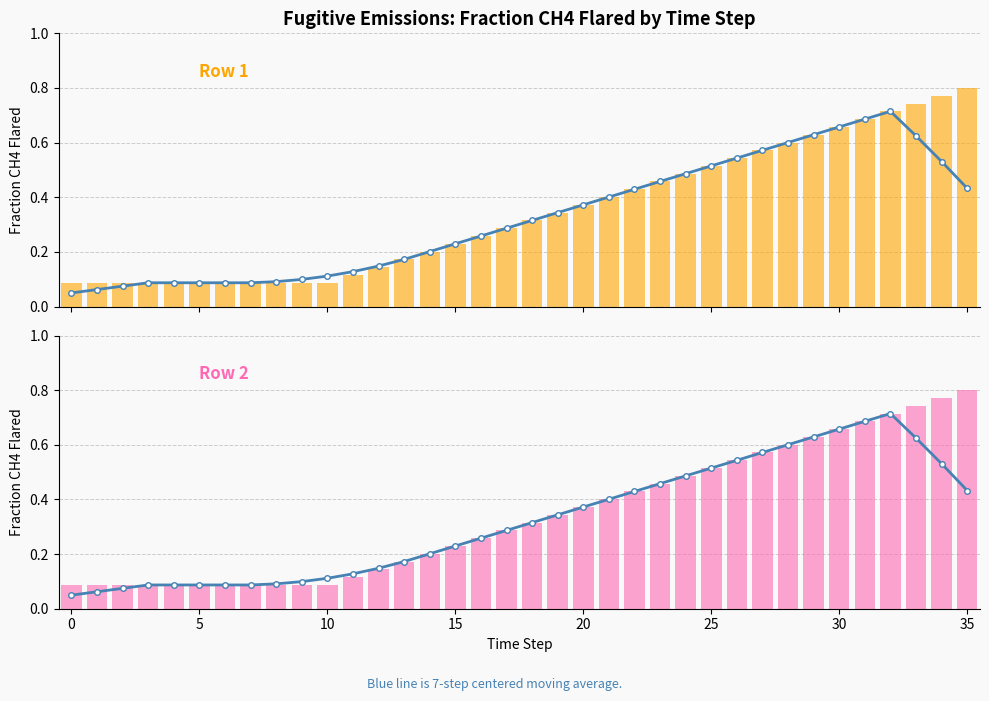

What is the difference between the Row 1 values at 10 and 25?

0.4